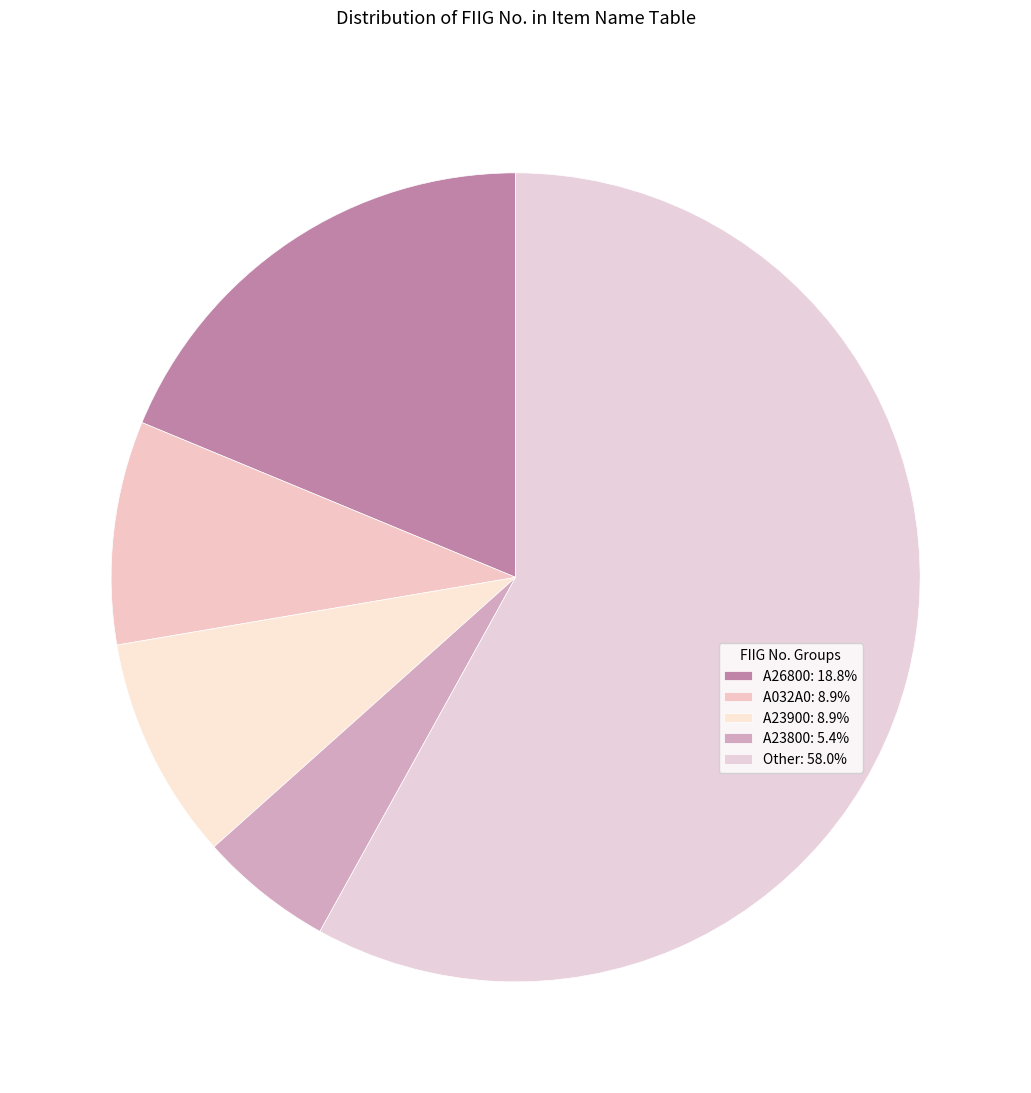

Is Other the majority of the pie?

Yes